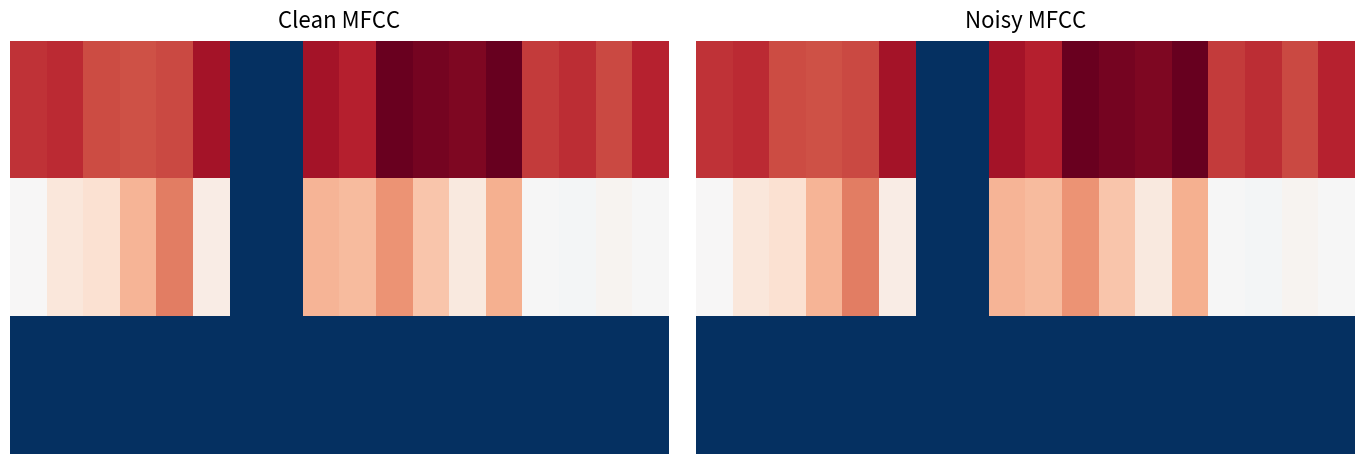

What is the spread (max minus min) of values at 14?

988.0